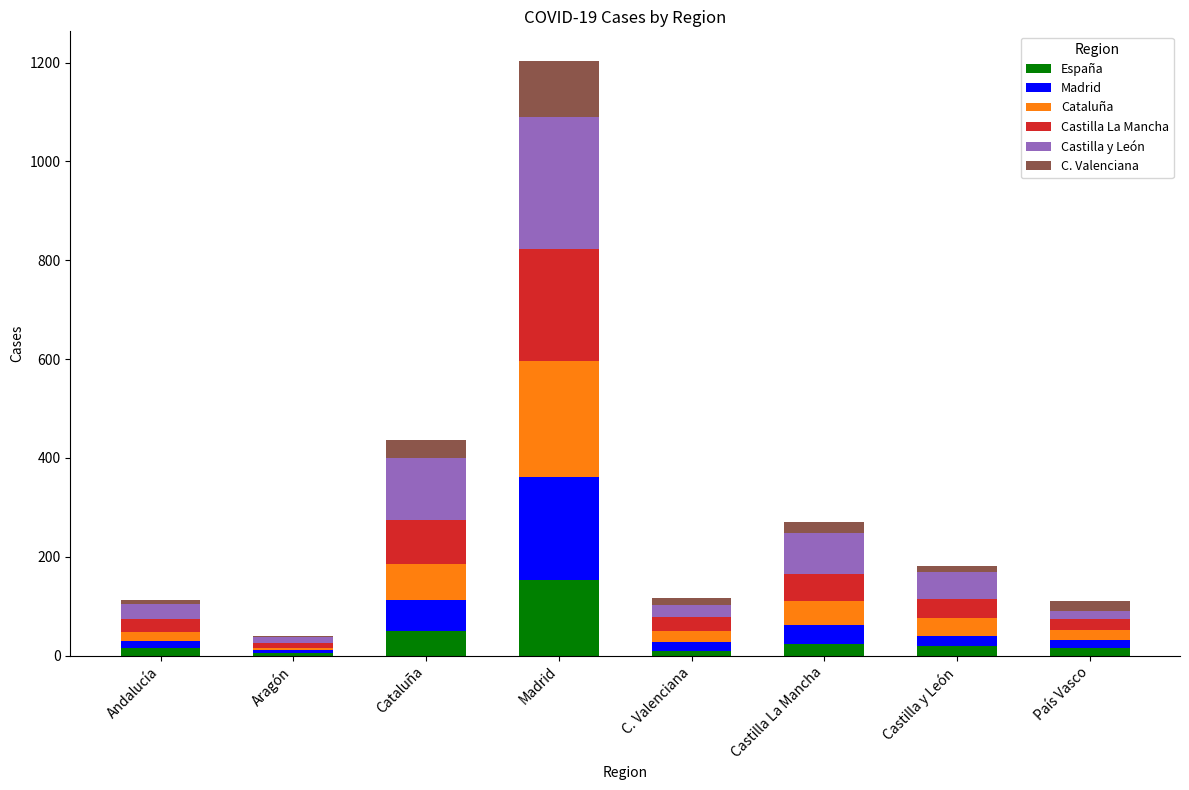

What is the highest value of the España series?

153